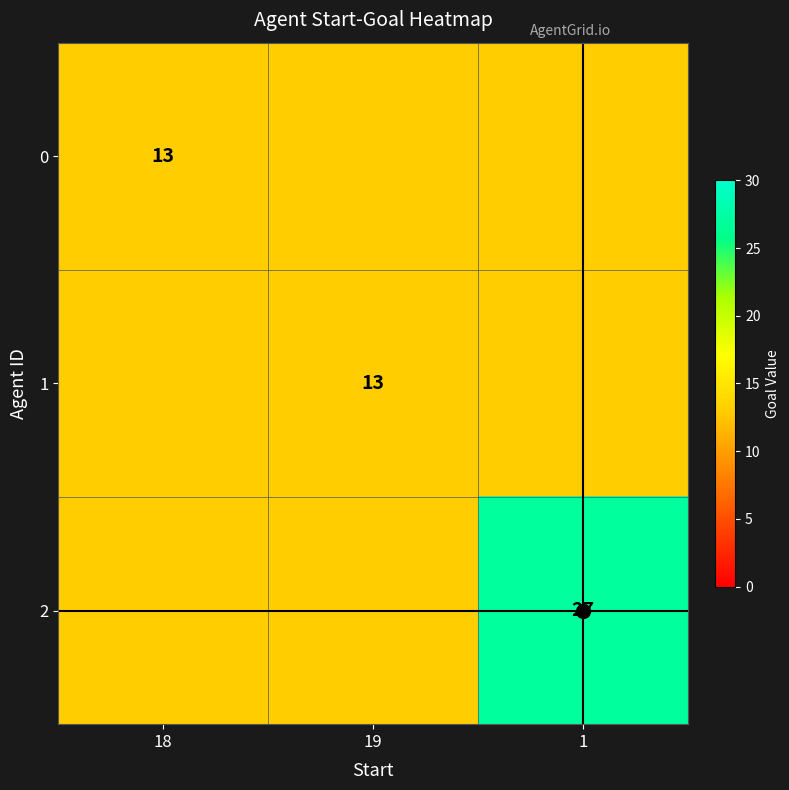

Is it true that 1 equals 3.6 at 19?

False